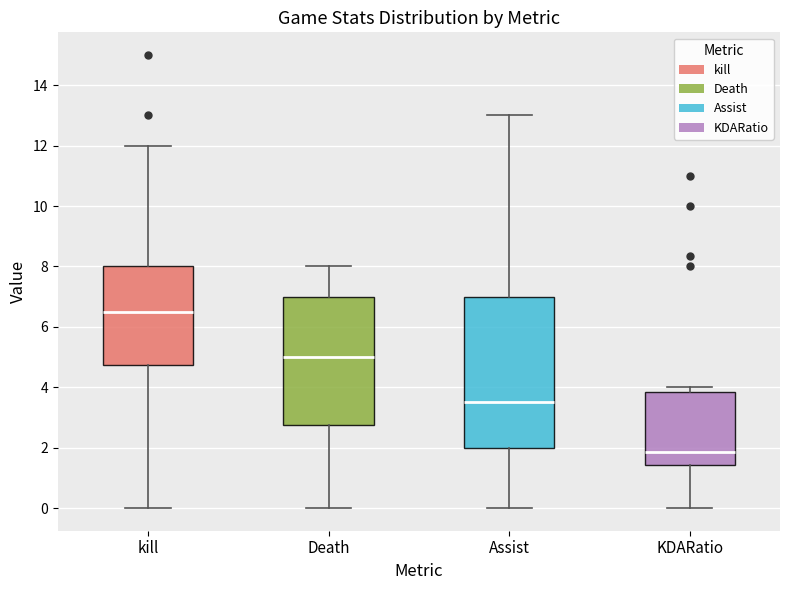

Which box's median line is the highest?

kill